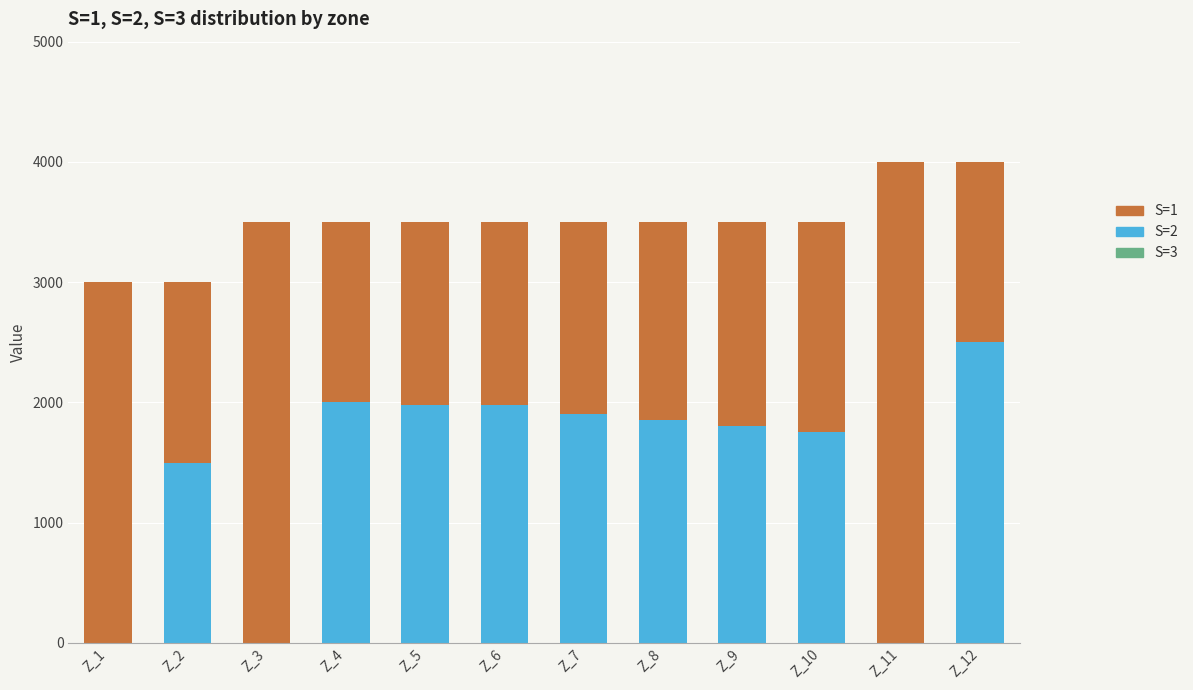

The value of S=2 at Z_8 is 557. True or false?

False